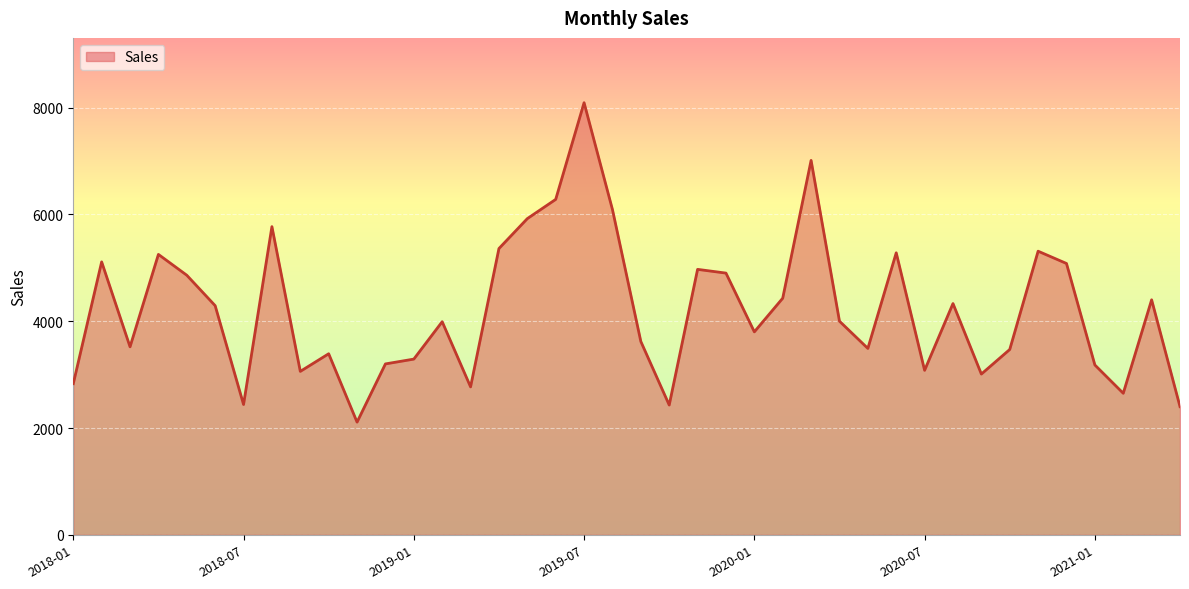

What is the greatest value displayed?

8090